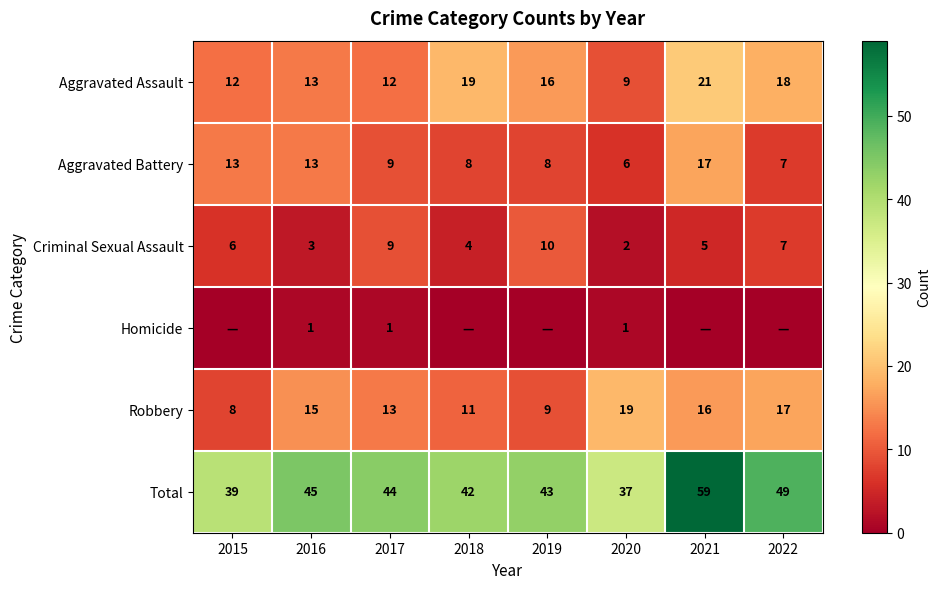

What is the difference between the Robbery values at 2019 and 2015?

1